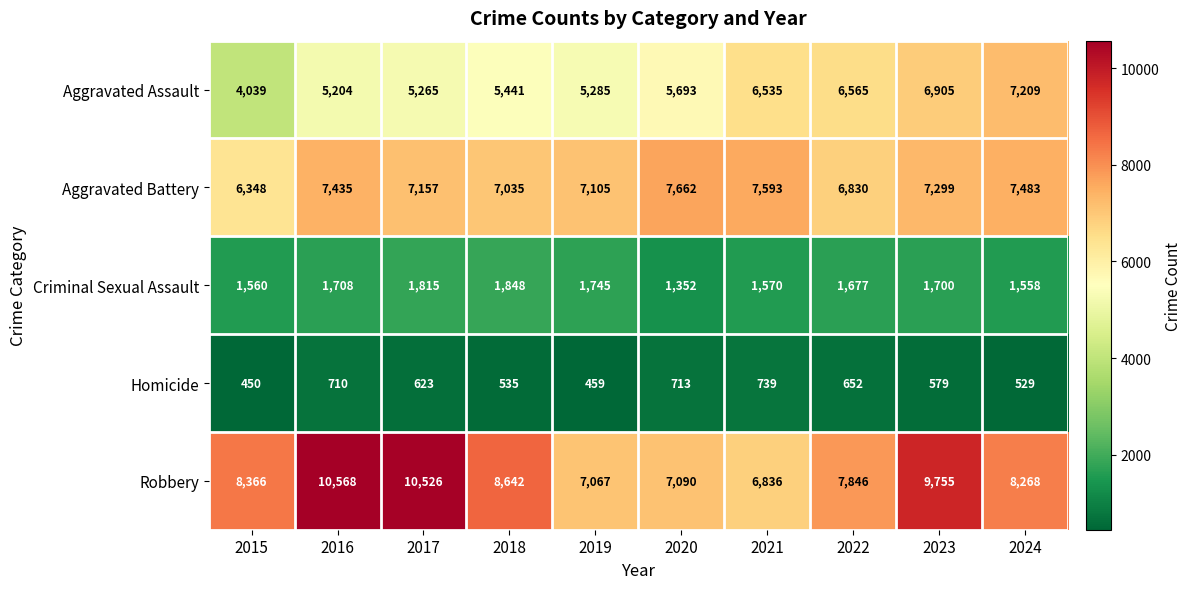

Rank the series by their maximum value, from highest to lowest.

Robbery, Aggravated Battery, Aggravated Assault, Criminal Sexual Assault, Homicide